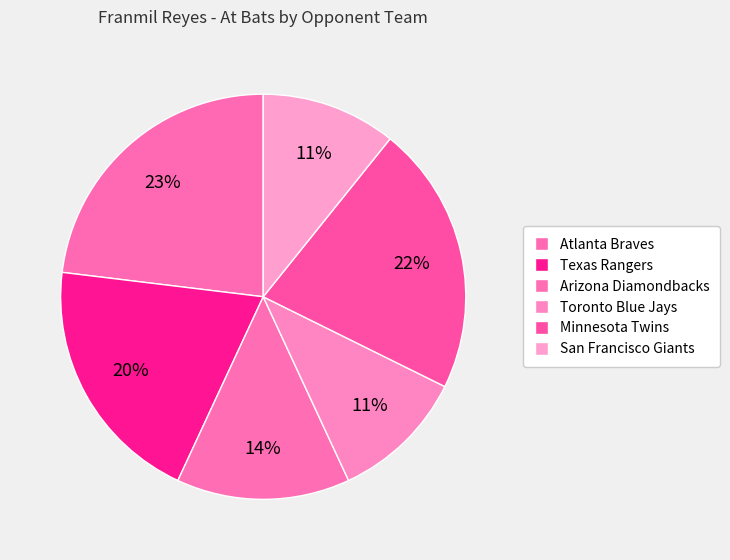

Does Arizona Diamondbacks represent more than half of the total?

No